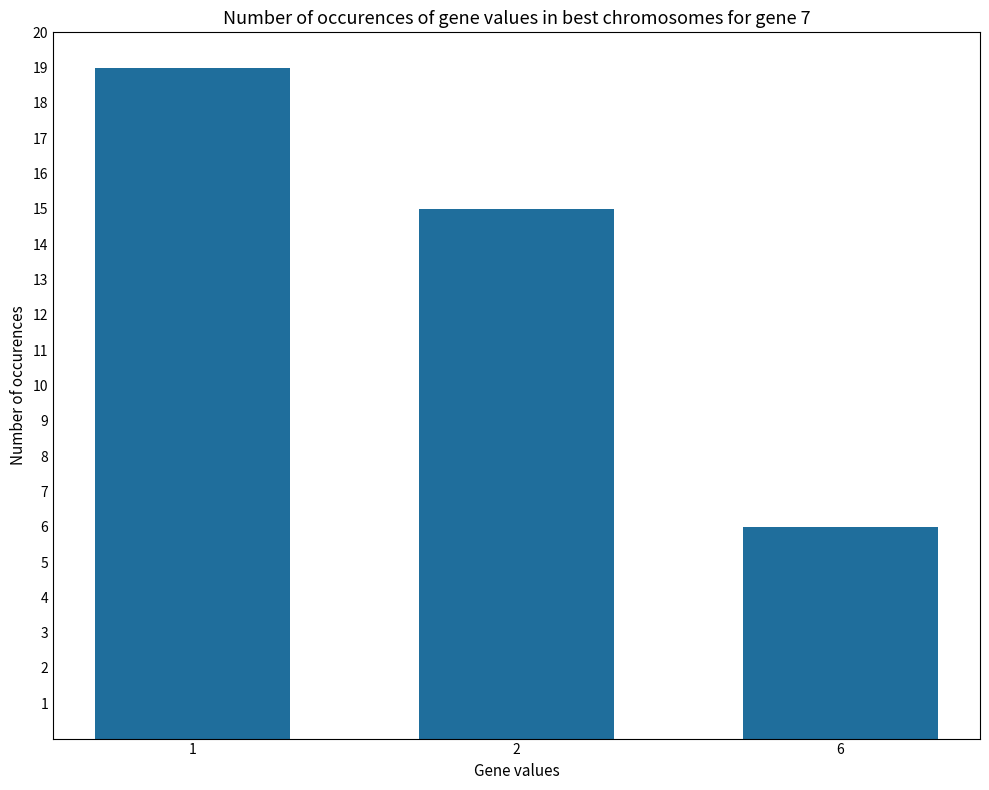

Approximately how many times larger is the value at 1 compared to 6?

3.2